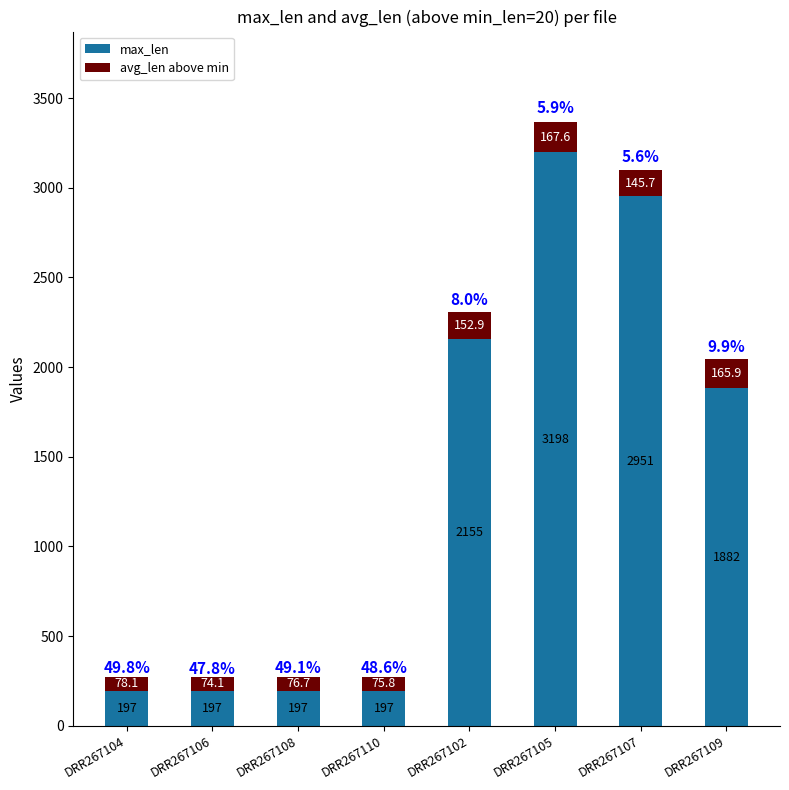

The value of max_len at DRR267105 is 3198.0. True or false?

True